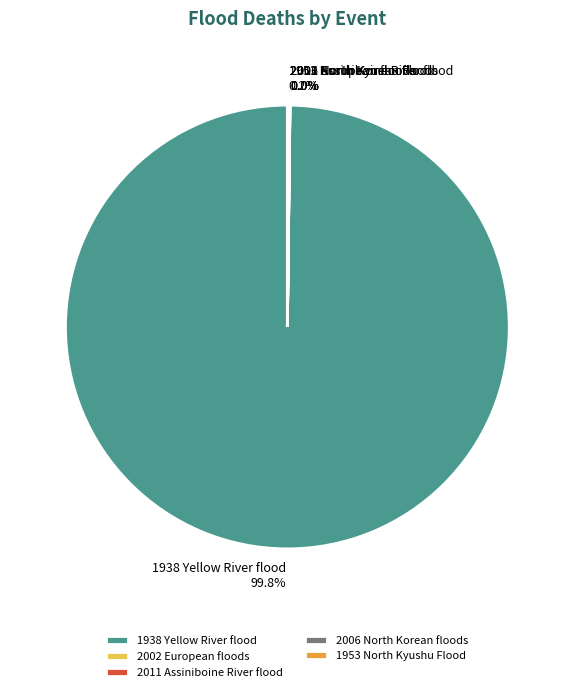

Which slice is the largest?

1938 Yellow River flood